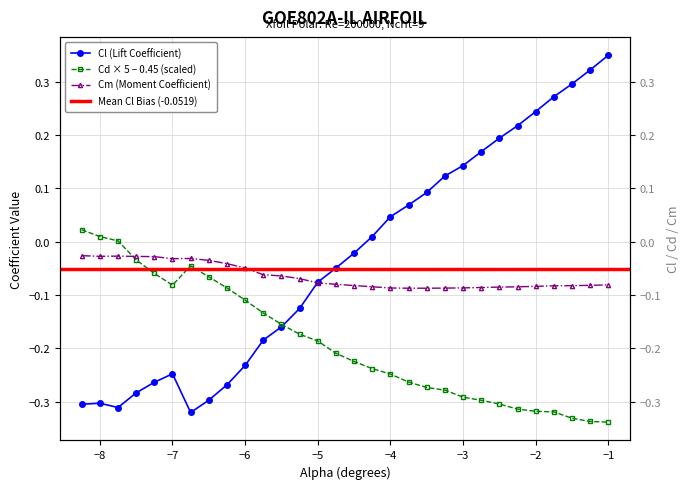

How many positive values does the Cd series have?

3